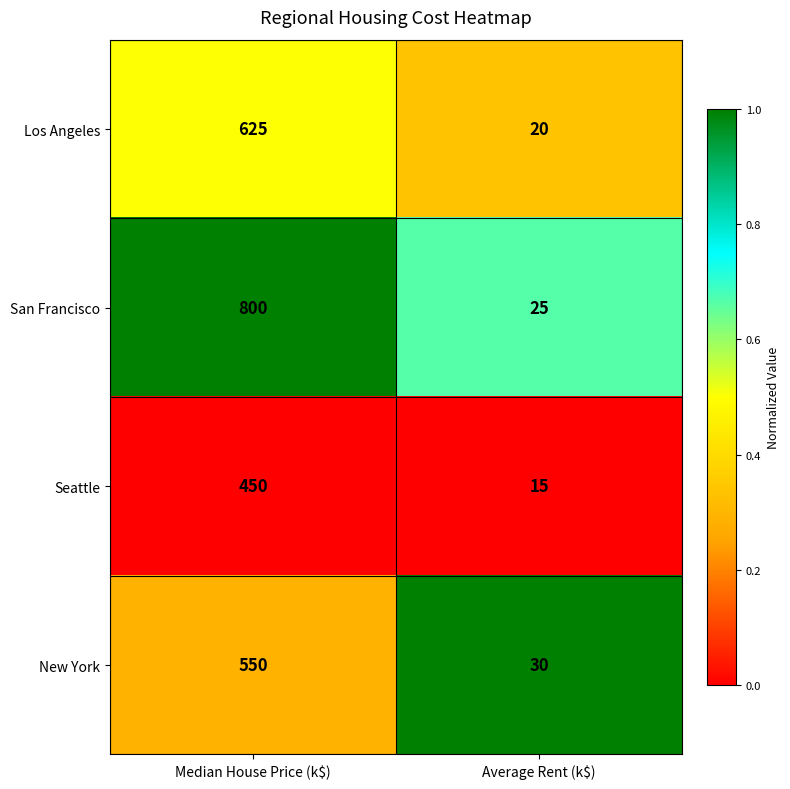

Which series has the largest range (max minus min)?

San Francisco